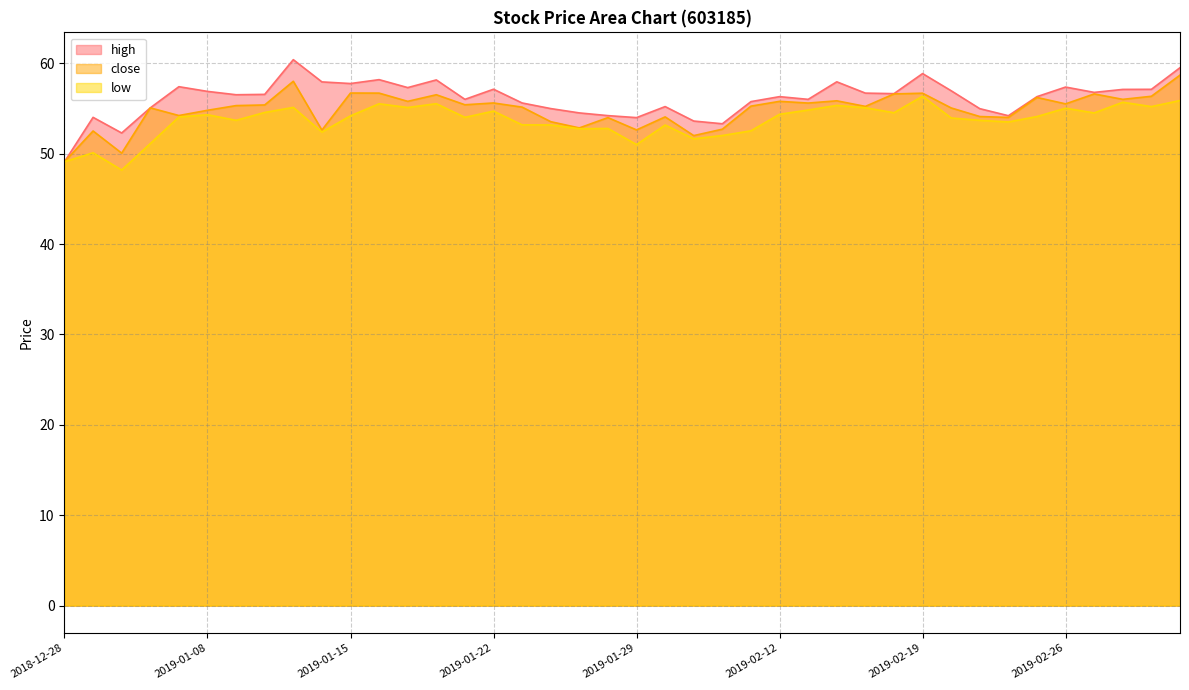

List the series in order of their peak value, highest first.

high, close, low